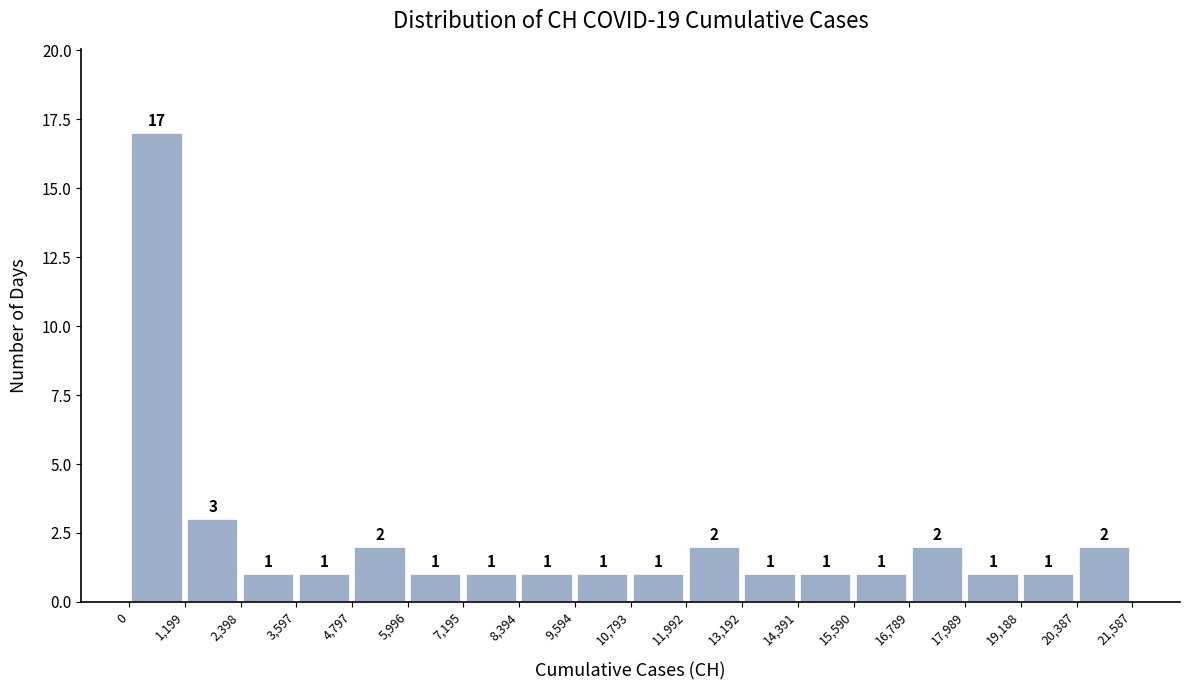

Reading left to right, transcribe this chart: for each bar, give the range it covers on the x-axis and its height.

0 to 1,199: 17
1,199 to 2,398: 3
2,398 to 3,597: 1
3,597 to 4,797: 1
4,797 to 5,996: 2
5,996 to 7,195: 1
7,195 to 8,394: 1
8,394 to 9,594: 1
9,594 to 10,793: 1
10,793 to 11,992: 1
11,992 to 13,192: 2
13,192 to 14,391: 1
14,391 to 15,590: 1
15,590 to 16,789: 1
16,789 to 17,989: 2
17,989 to 19,188: 1
19,188 to 20,387: 1
20,387 to 21,587: 2